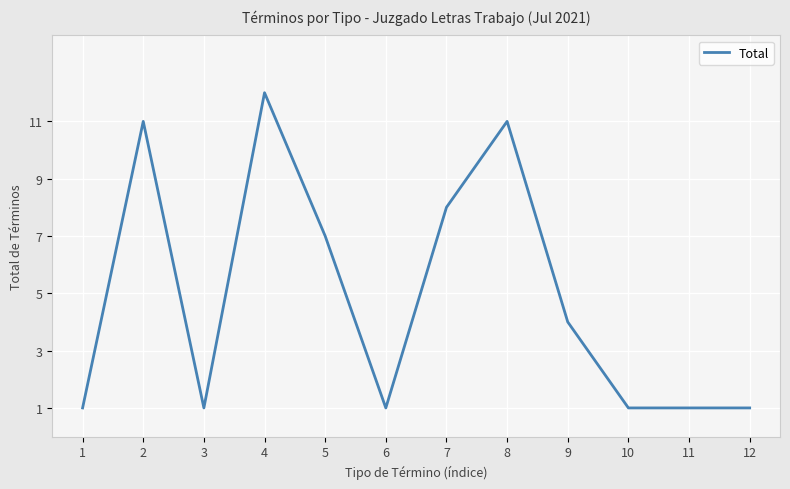

The chart shows a value of 1 at 1. True or false?

True